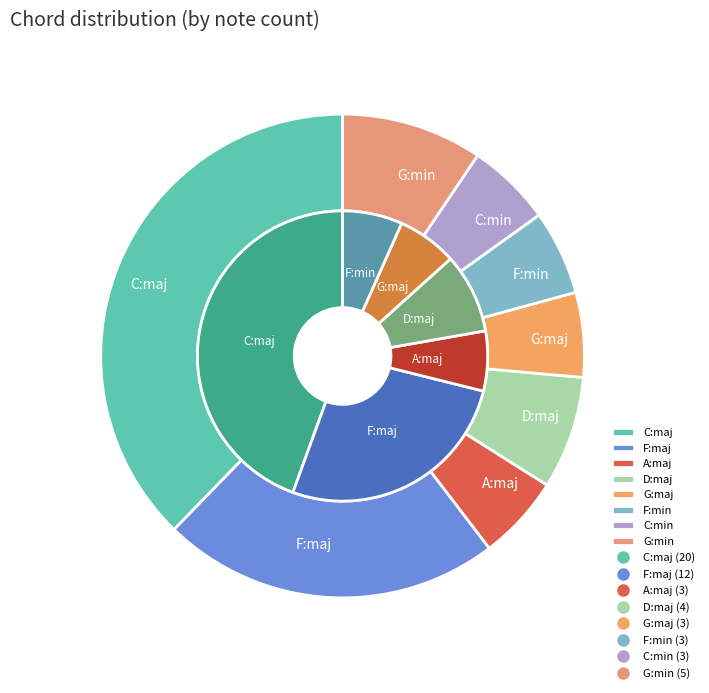

What percentage is the F:min slice, to the nearest percent?

6%